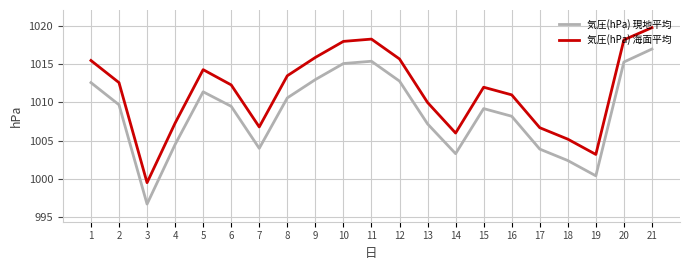

The 気圧(hPa) 海面平均 series shows 1797.5 at 19. True or false?

False